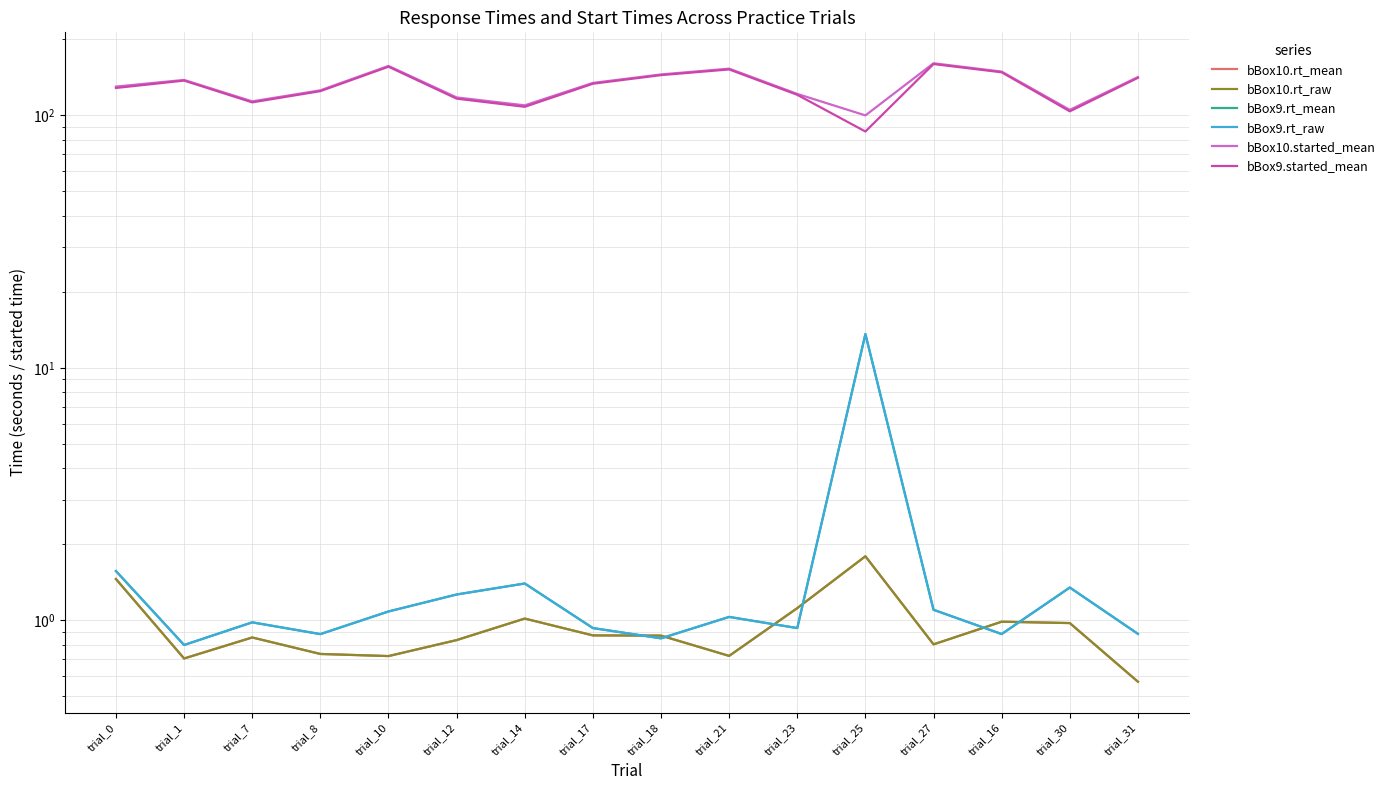

Is it true that bBox10.started_mean equals 156.9 at trial_10?

True